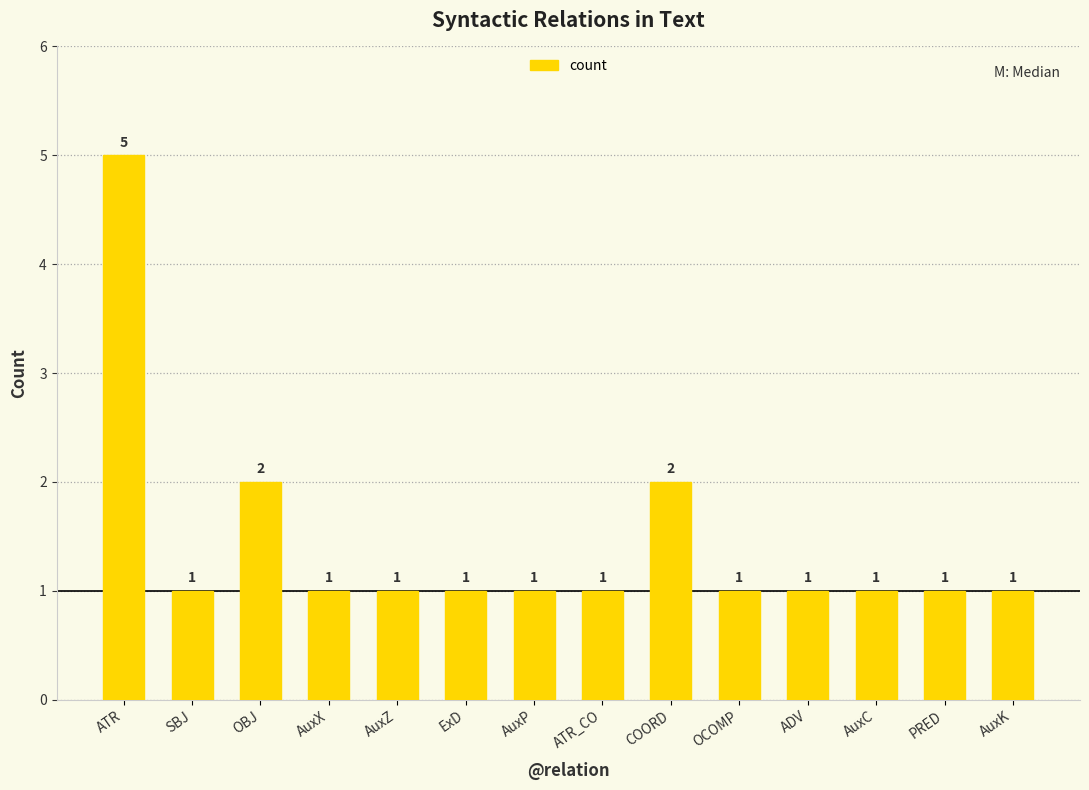

What position from the right is OCOMP?

5